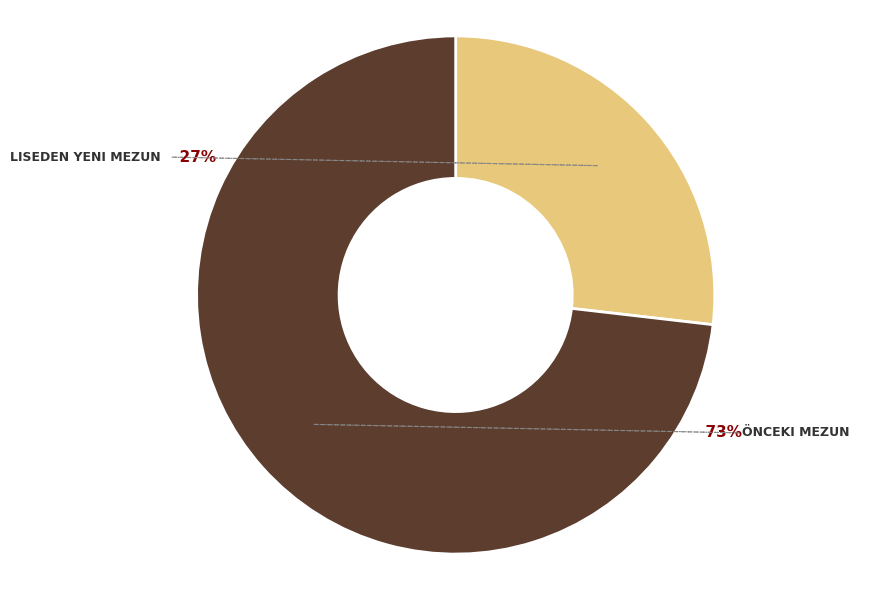

Between Önceki Mezun and Liseden Yeni Mezun, which is larger?

Önceki Mezun